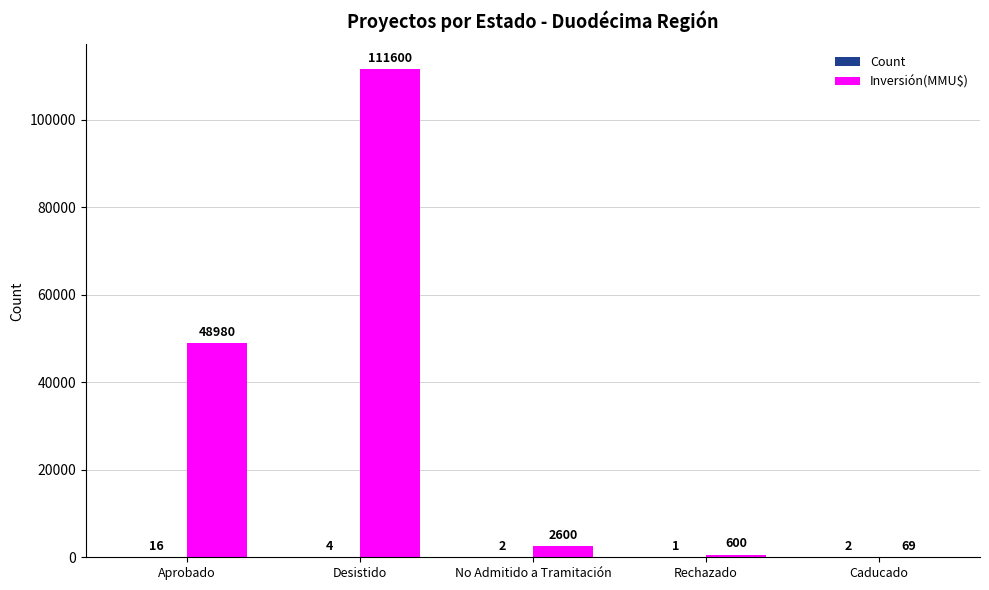

What is the difference between the Inversión(MMU$) values at Rechazado and Caducado?

531